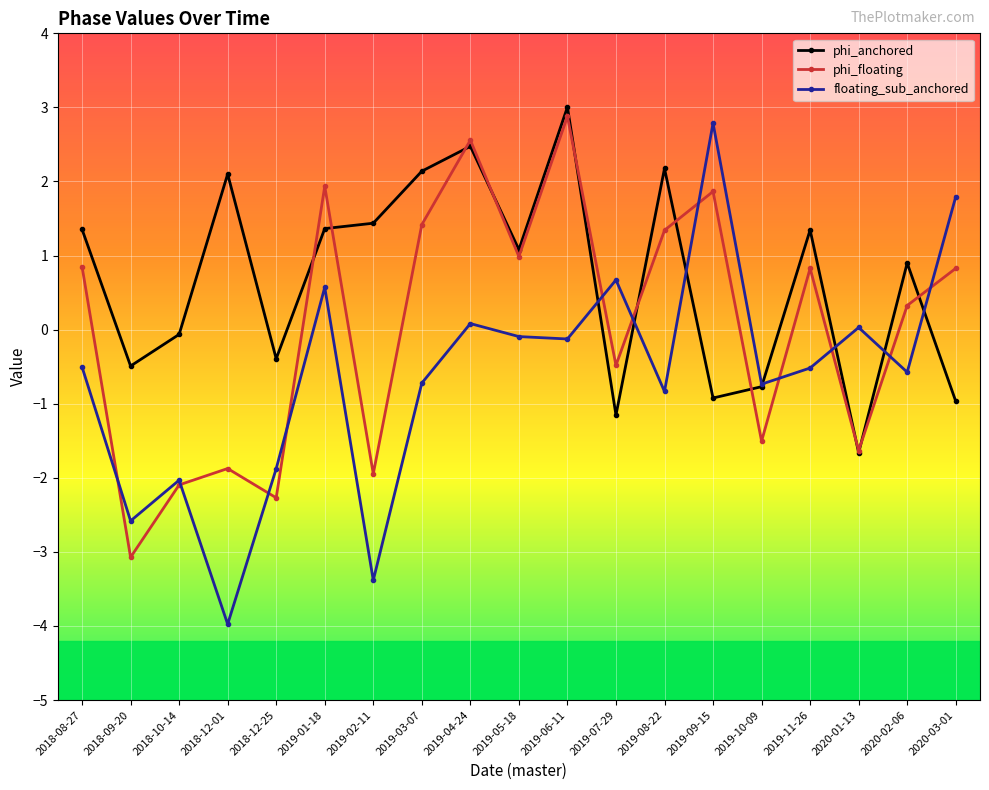

Which series has the widest spread of values?

floating_sub_anchored